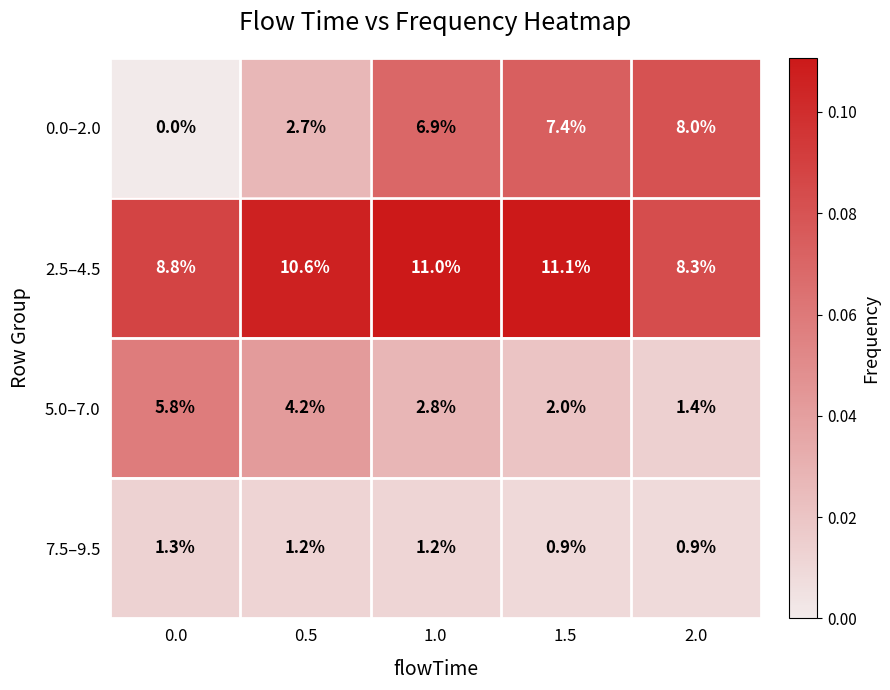

Which category has the highest value across all series?

1.5